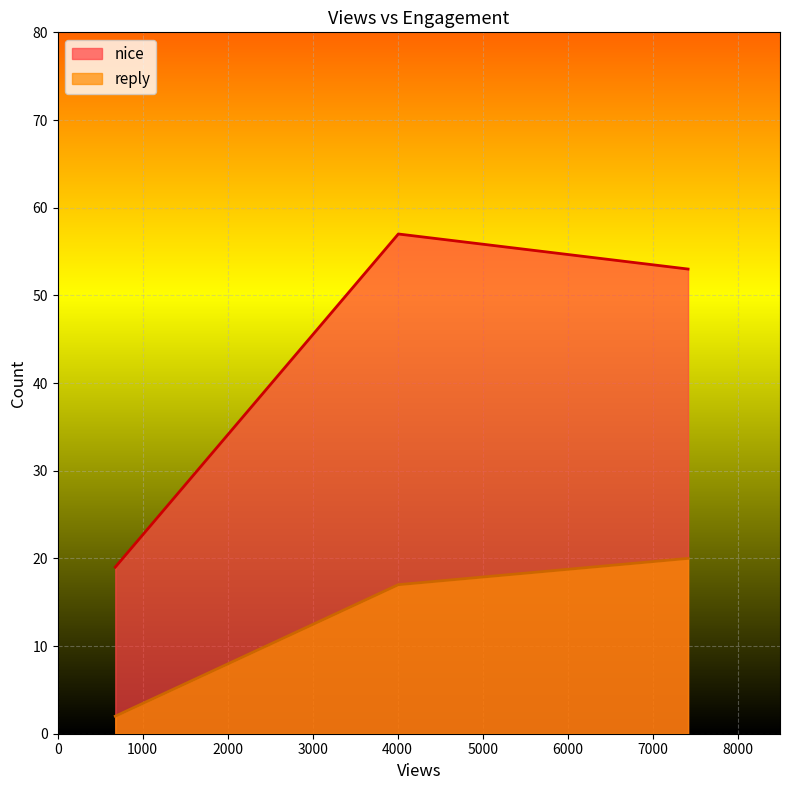

Between 4008 and 677, which is larger?

4008